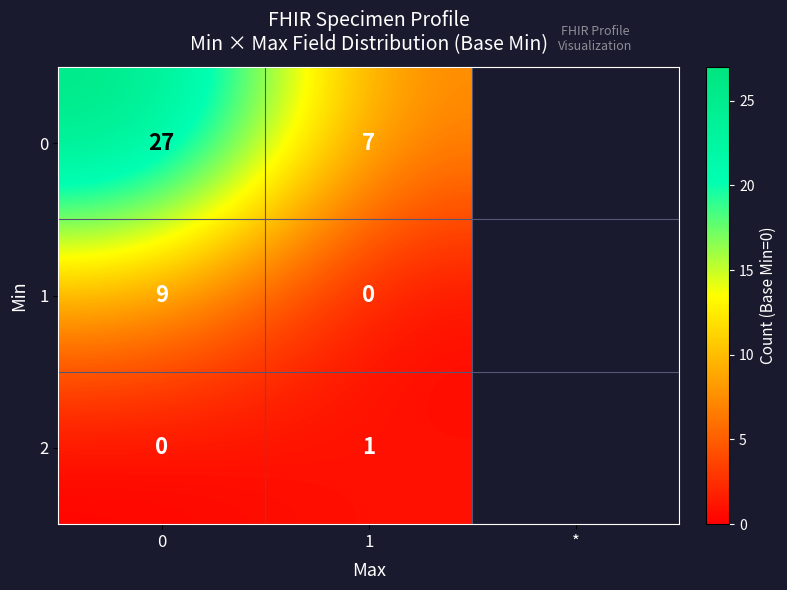

How many data points does each series have?

2